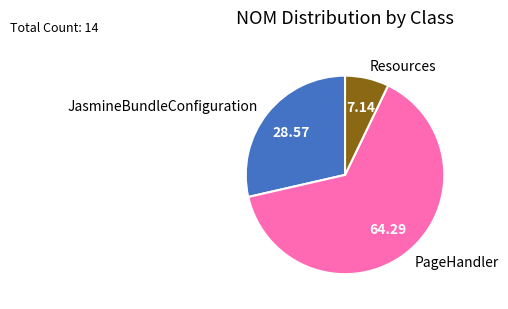

Does Resources represent more than half of the total?

No